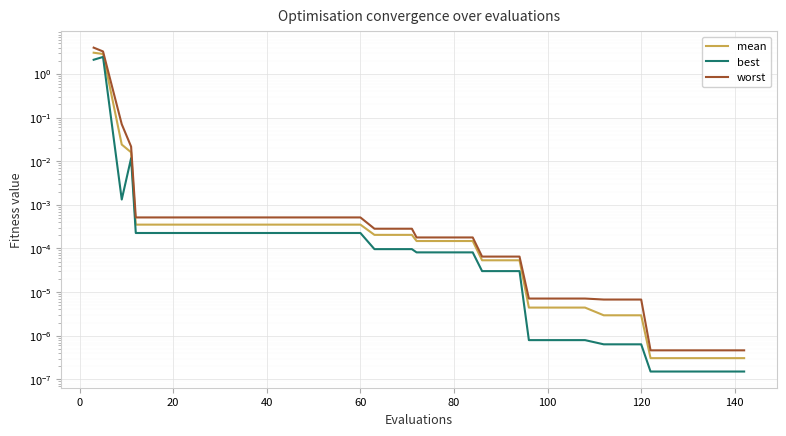

Reading left to right, what are all the values shown in this chart?

mean: 3.1	2.9	0.0	0.0	0.0	0.0	0.0	0.0	0.0	0.0	0.0	0.0	0.0	0.0	0.0	0.0	0.0	0.0	0.0	0.0	0.0	0.0	0.0	0.0	0.0	0.0	0.0	0.0	0.0	0.0	0.0	0.0	0.0	0.0	0.0	0.0	0.0	0.0	0.0	0.0
best: 2.1	2.4	0.0	0.0	0.0	0.0	0.0	0.0	0.0	0.0	0.0	0.0	0.0	0.0	0.0	0.0	0.0	0.0	0.0	0.0	0.0	0.0	0.0	0.0	0.0	0.0	0.0	0.0	0.0	0.0	0.0	0.0	0.0	0.0	0.0	0.0	0.0	0.0	0.0	0.0
worst: 4.0	3.3	0.1	0.0	0.0	0.0	0.0	0.0	0.0	0.0	0.0	0.0	0.0	0.0	0.0	0.0	0.0	0.0	0.0	0.0	0.0	0.0	0.0	0.0	0.0	0.0	0.0	0.0	0.0	0.0	0.0	0.0	0.0	0.0	0.0	0.0	0.0	0.0	0.0	0.0